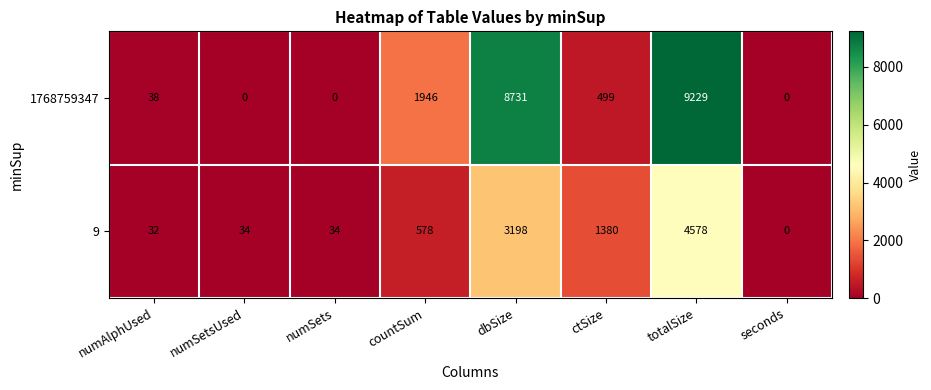

Between numAlphUsed and numSetsUsed, which series saw the biggest shift?

1768759347